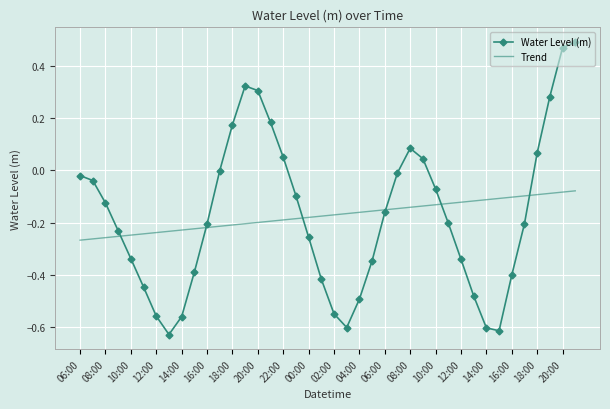

What are all the series names shown in the legend?

Water Level (m), Trend